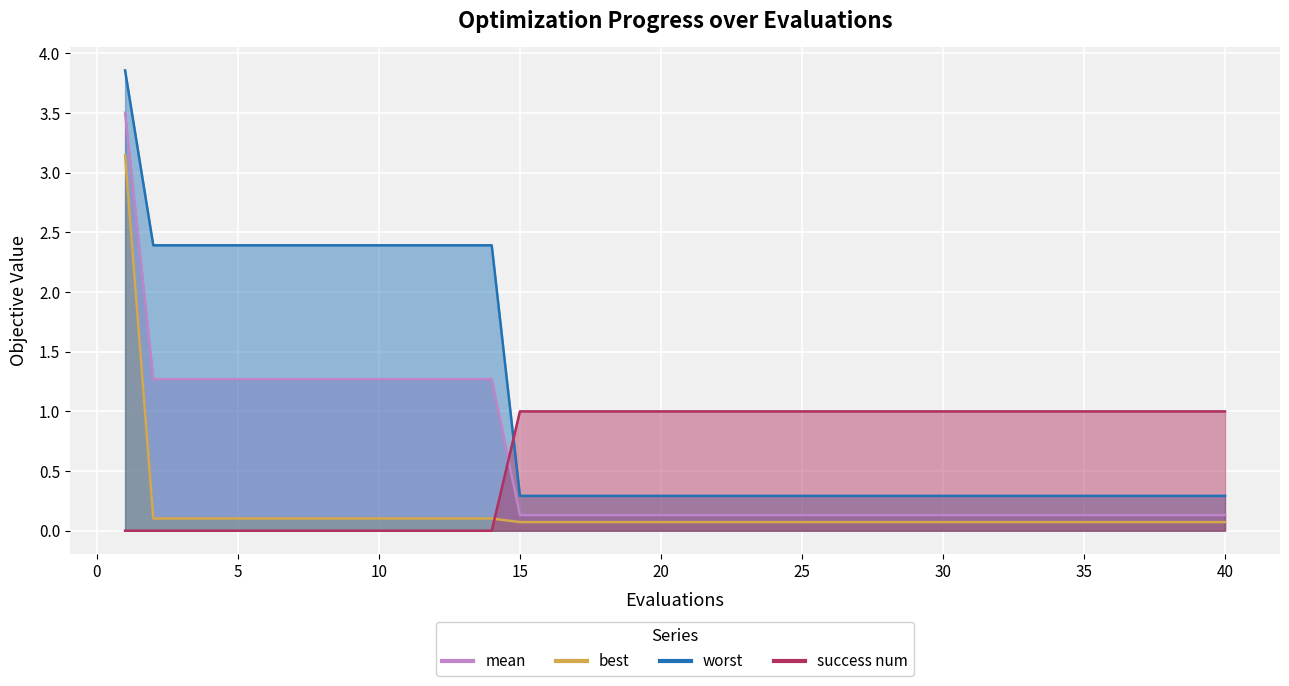

At which label does success num reach its minimum?

1